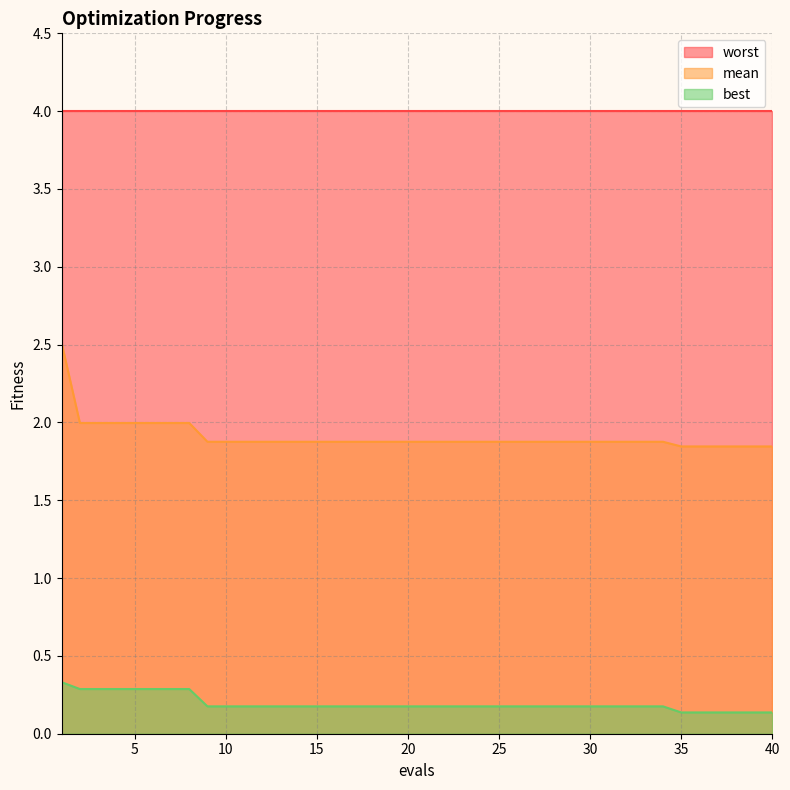

True or false: mean and best cross at least once.

False